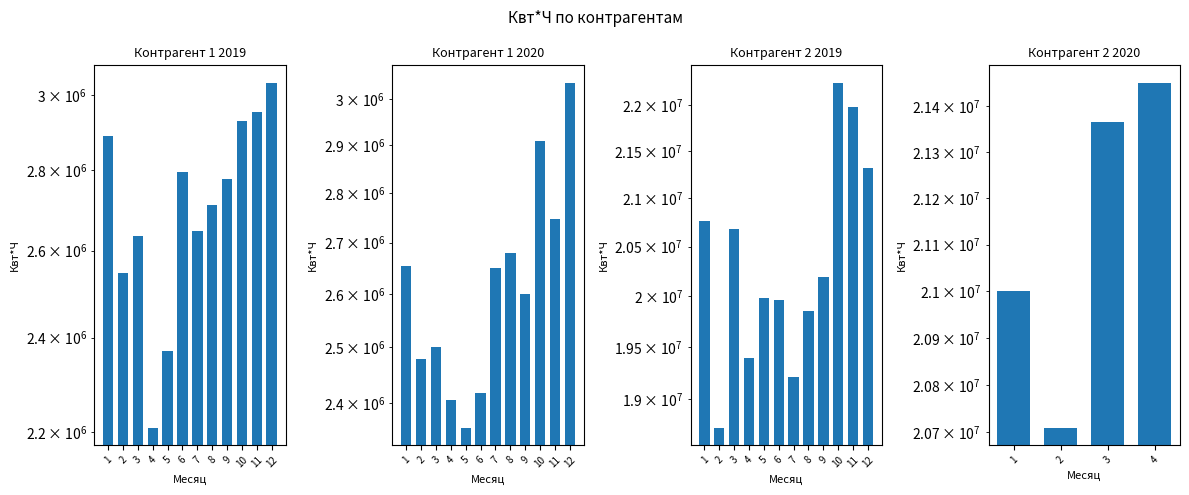

How many values in the Контрагент 2
2019 series are below 20195933?

6